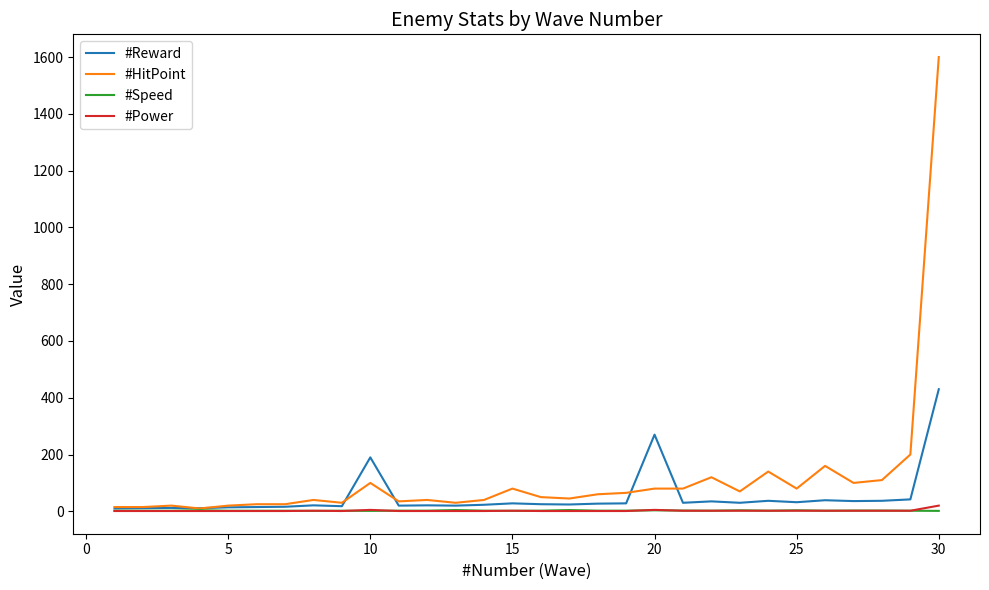

What is the maximum value for #Reward?

430.0